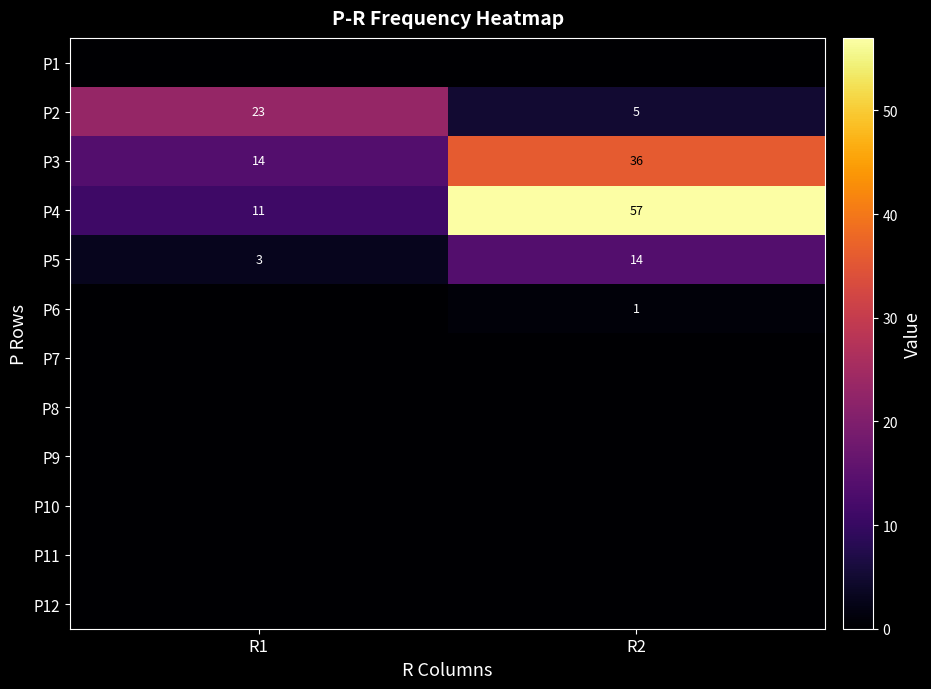

Is it true that P3 equals 14 at R1?

True